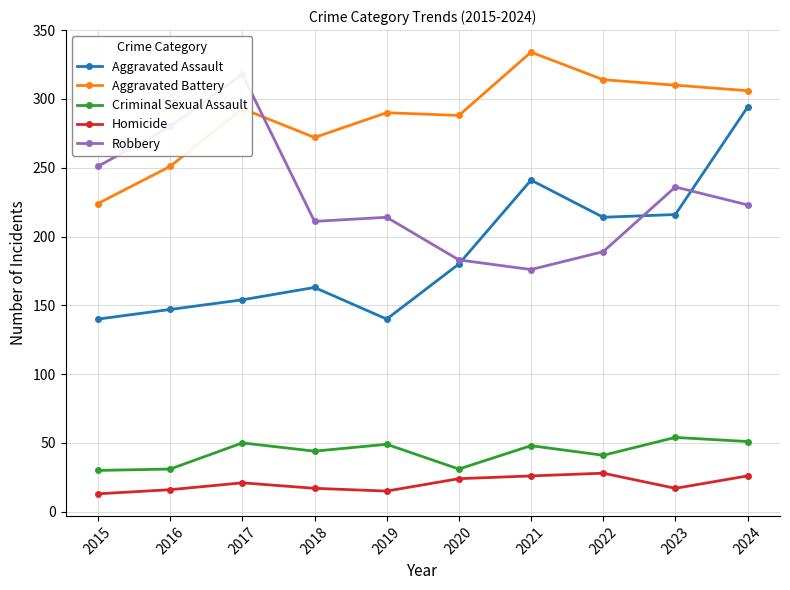

What is the value of the Aggravated Battery point at the 10th from the left?

306